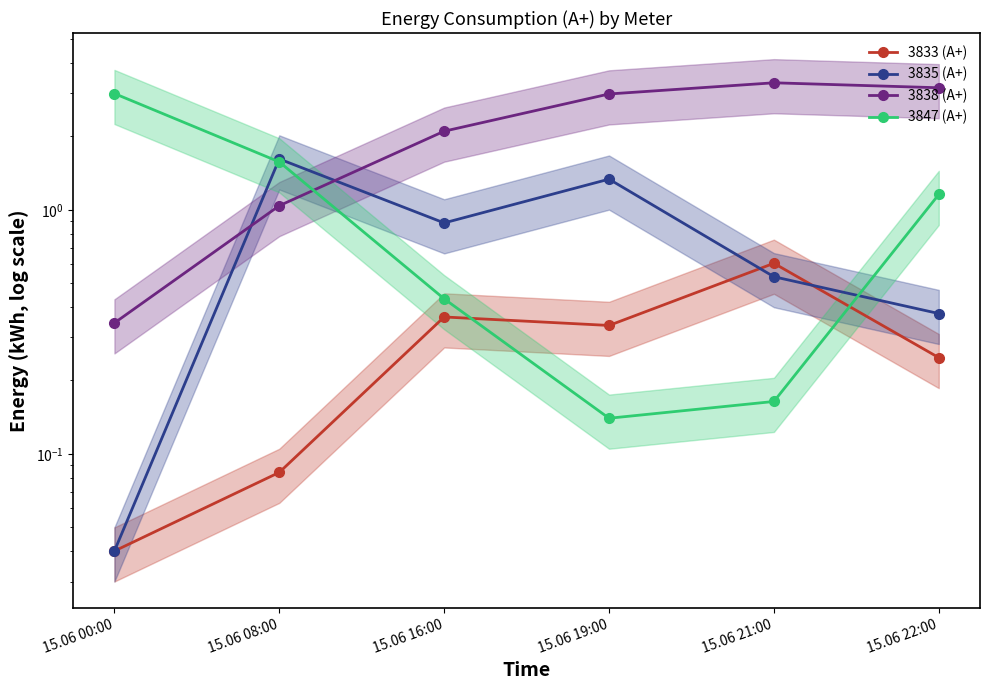

What is the sum of all 3835 (А+) values?

4.8